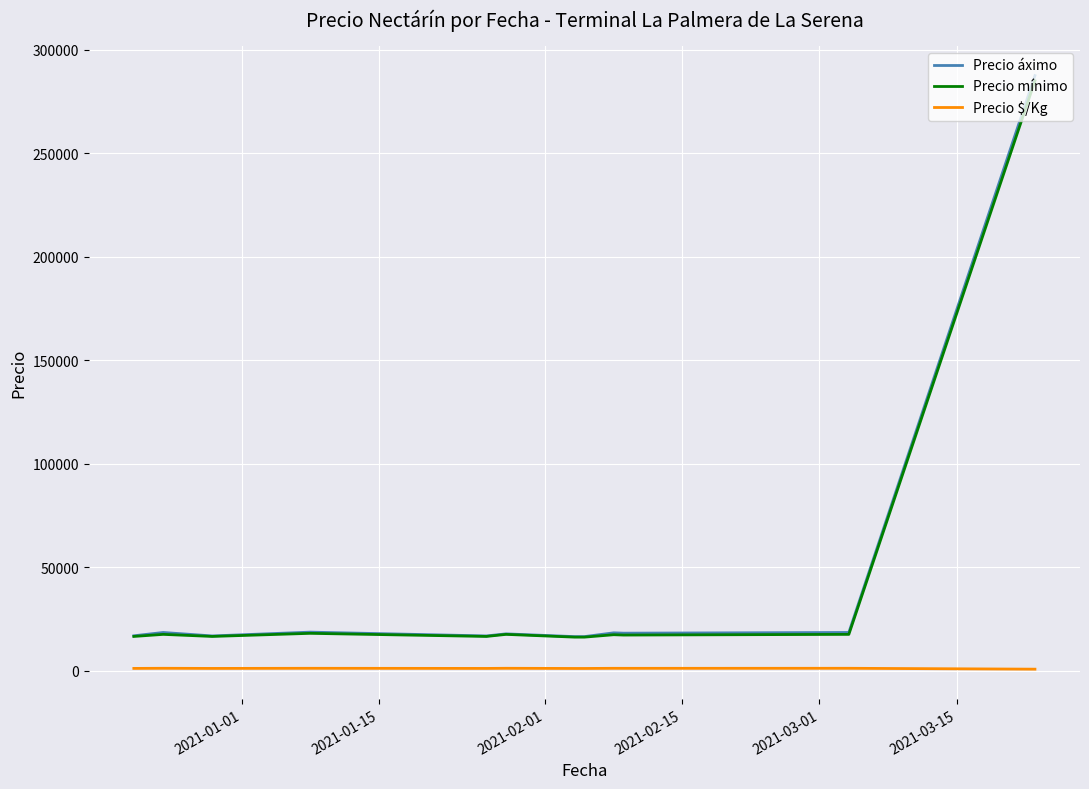

Which series has the largest range (max minus min)?

Precio áximo